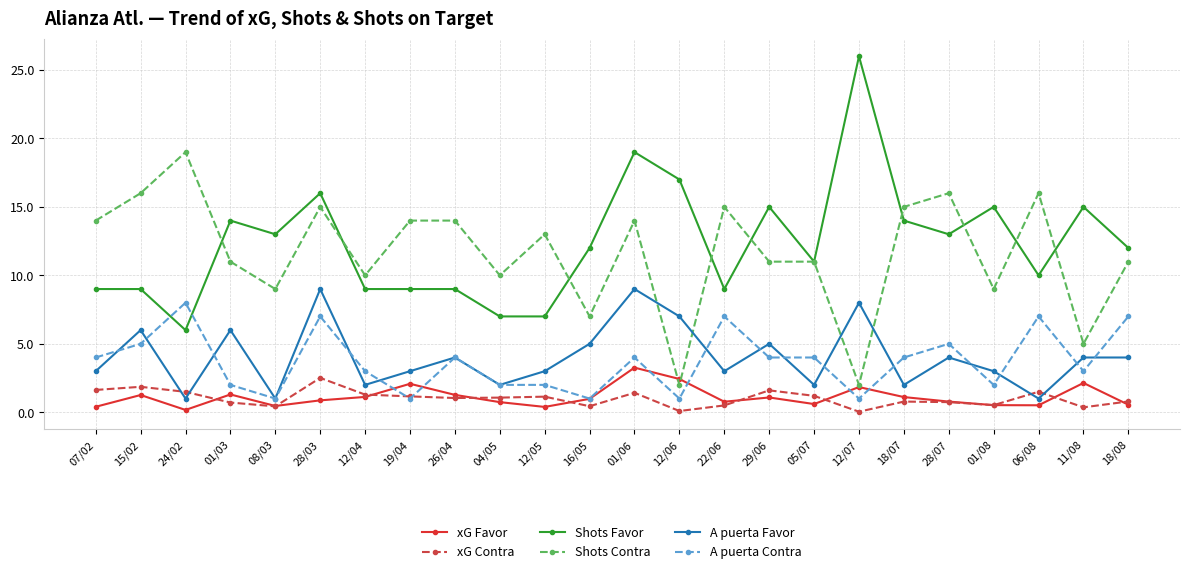

Is it true that A puerta Contra equals 6.3 at 18/07?

False